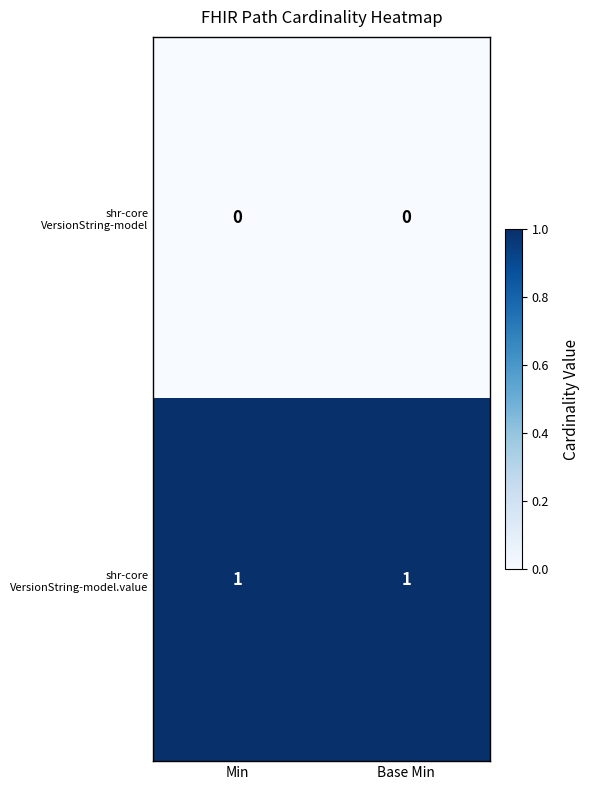

What is the greatest value displayed?

1